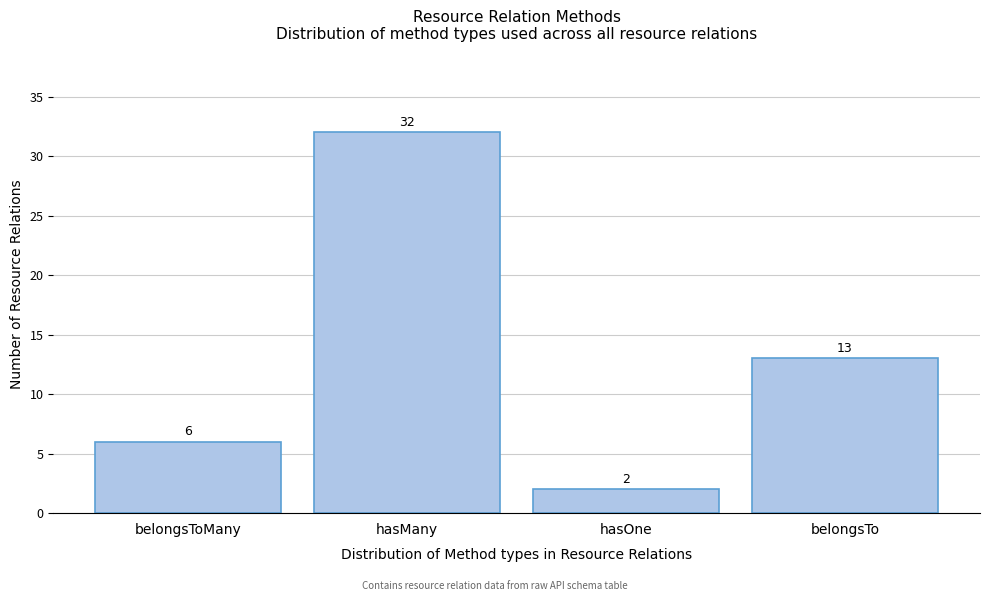

Reading right to left, list all the values displayed in this chart.

13	2	32	6